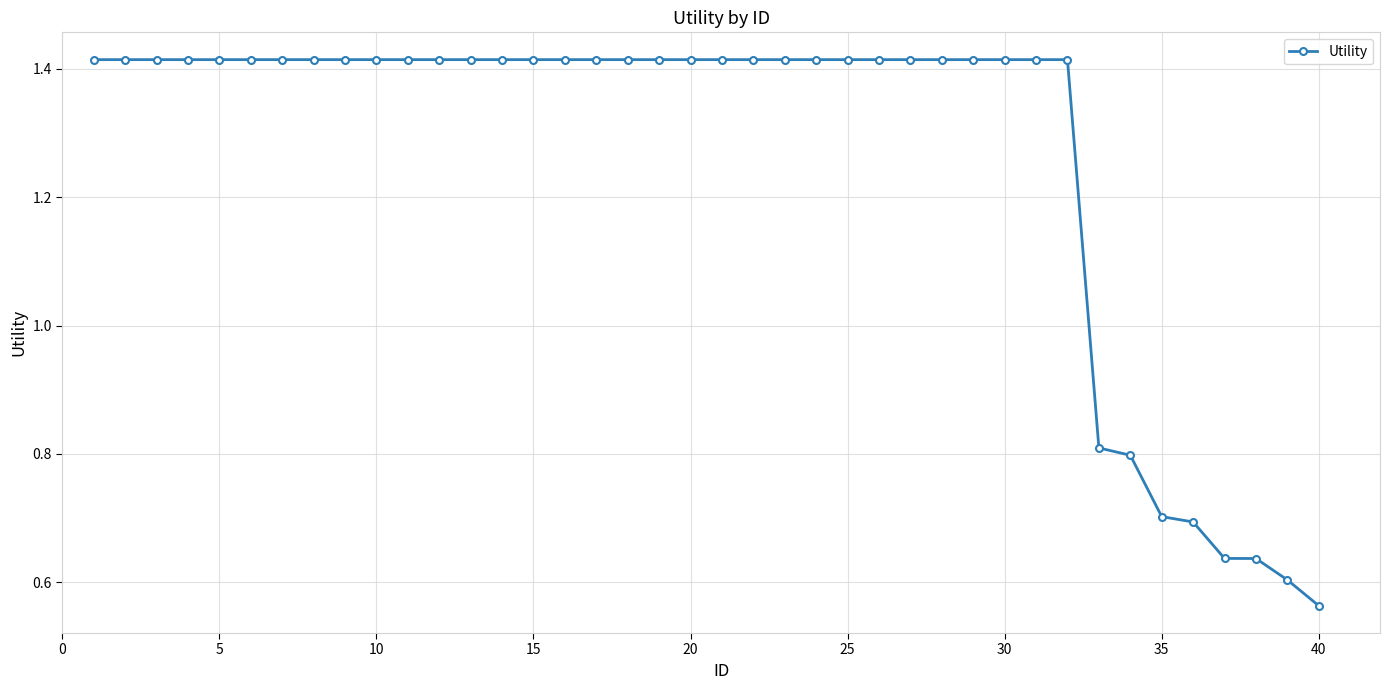

Count the values in the range 1 to 2.

32